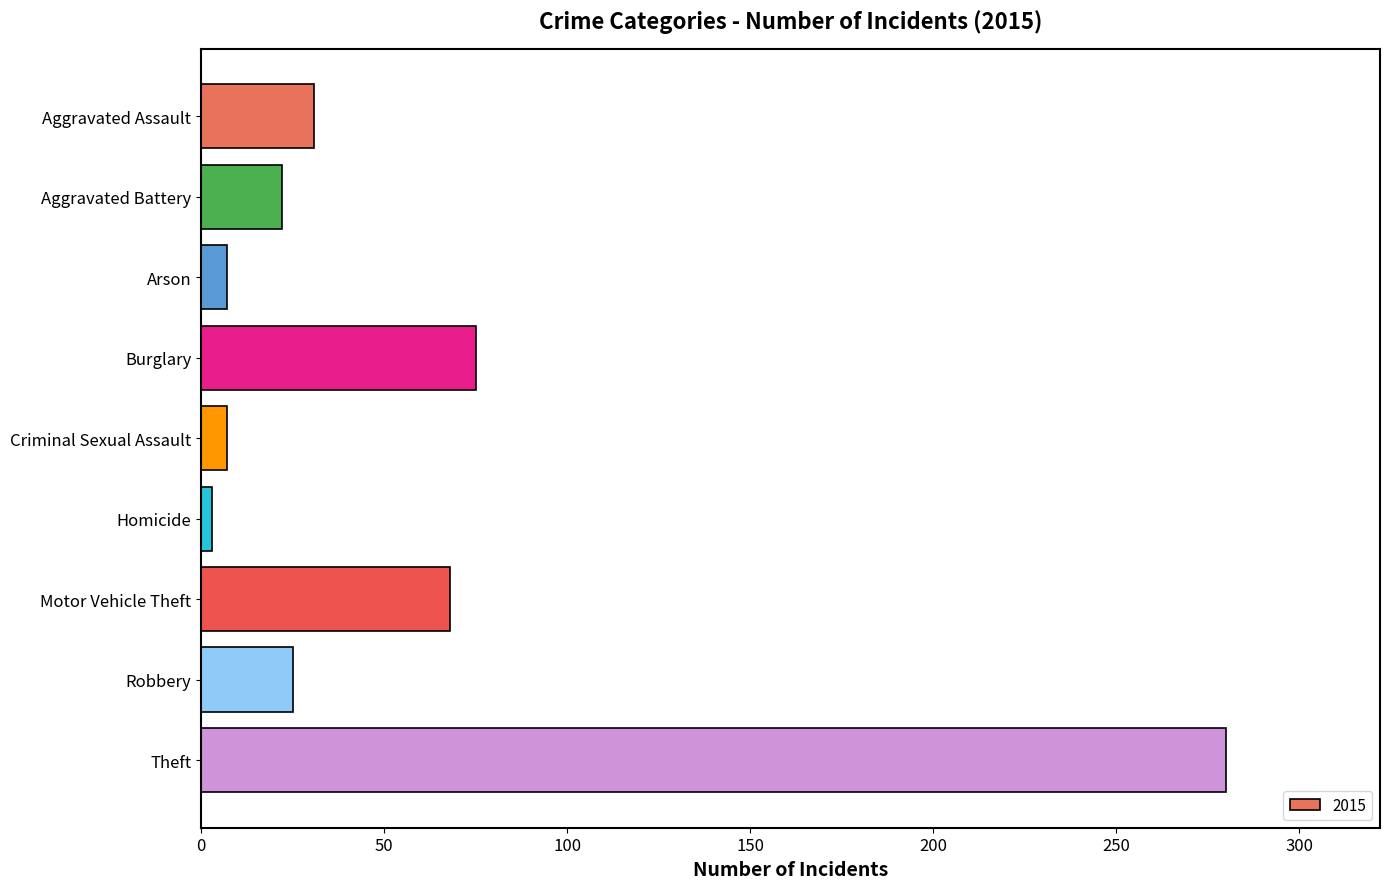

The value at Aggravated Battery is 7. True or false?

False